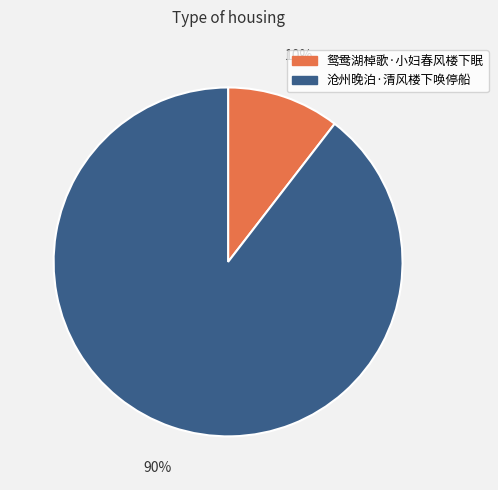

Rank the categories by value from lowest to highest.

鸳鸯湖棹歌·小妇春风楼下眠, 沧州晚泊·清风楼下唤停船